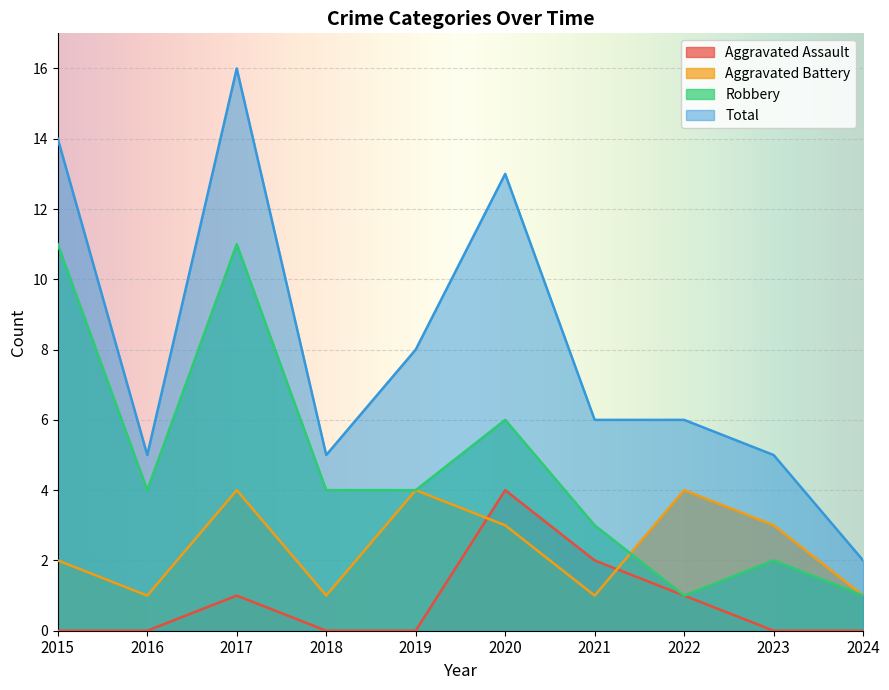

True or false: Robbery and Aggravated Battery cross at least once.

True